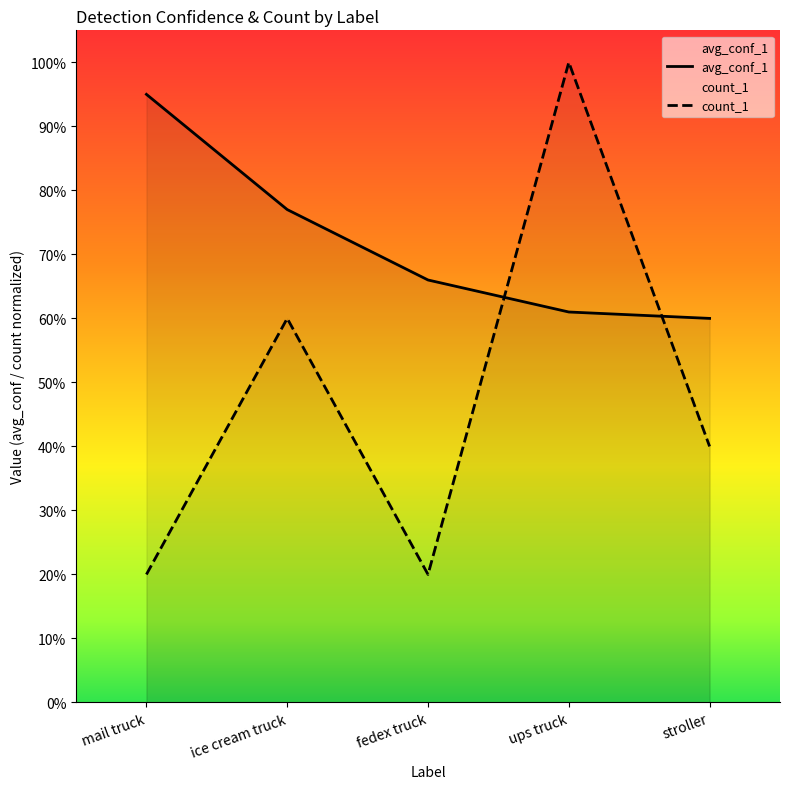

What is the value of the avg_conf_1 point at the 3rd from the left?

0.7